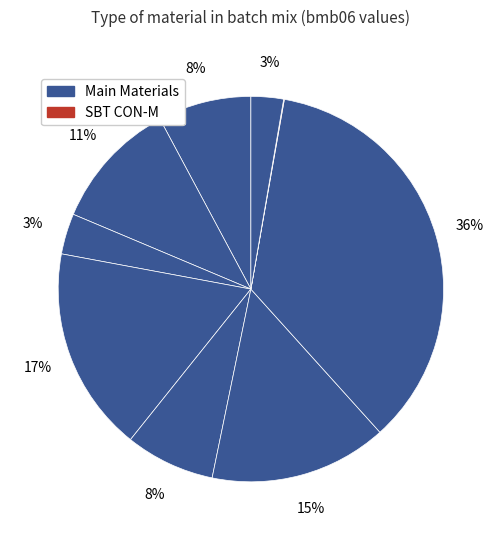

Count the number of slices in the pie.

9